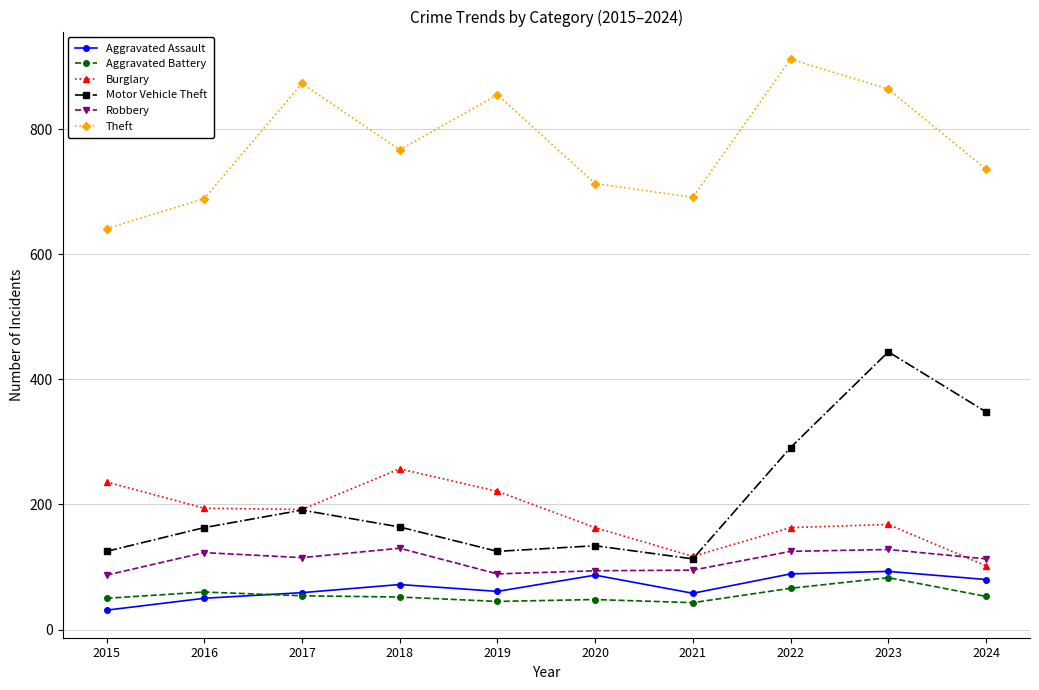

True or false: Motor Vehicle Theft and Robbery intersect in this chart.

False